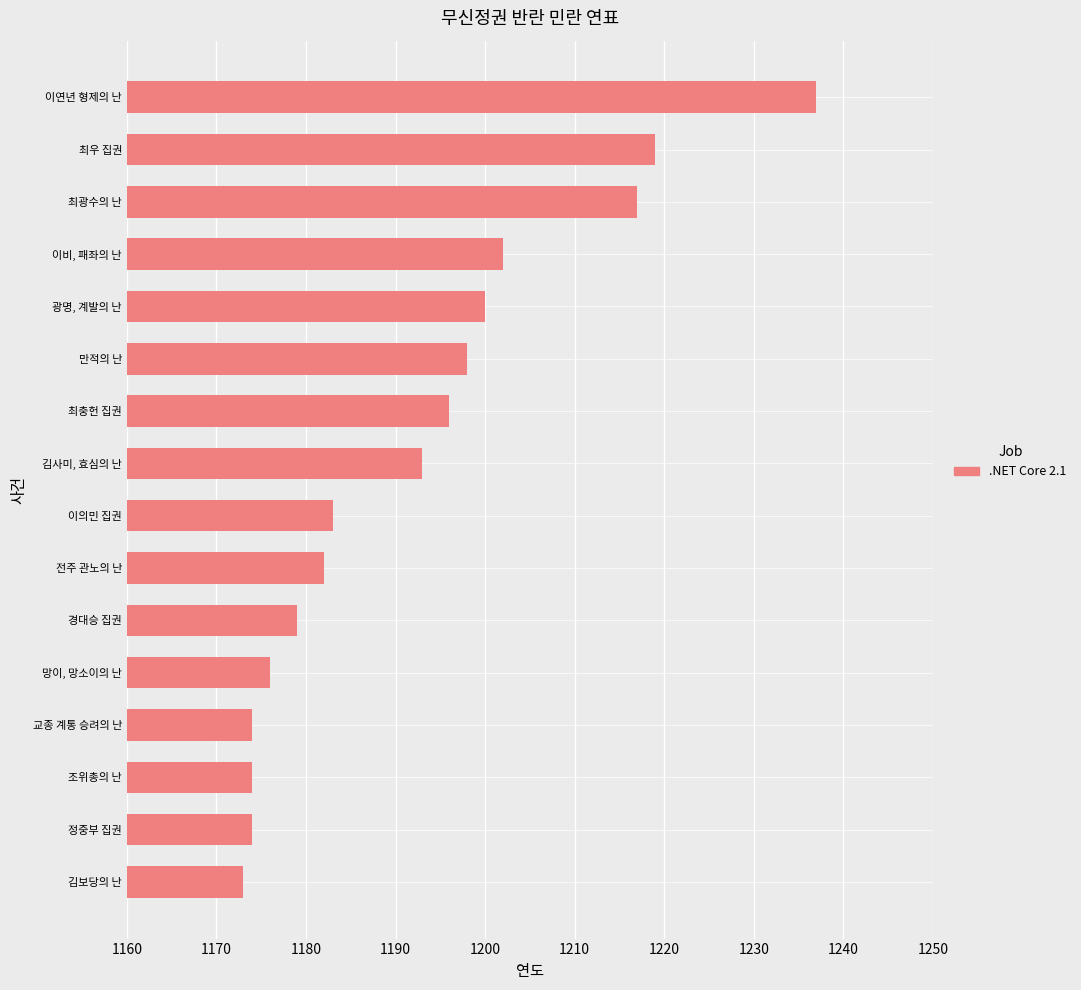

Reading bottom to top, extract all data points from this chart.

1173	1174	1174	1174	1176	1179	1182	1183	1193	1196	1198	1200	1202	1217	1219	1237